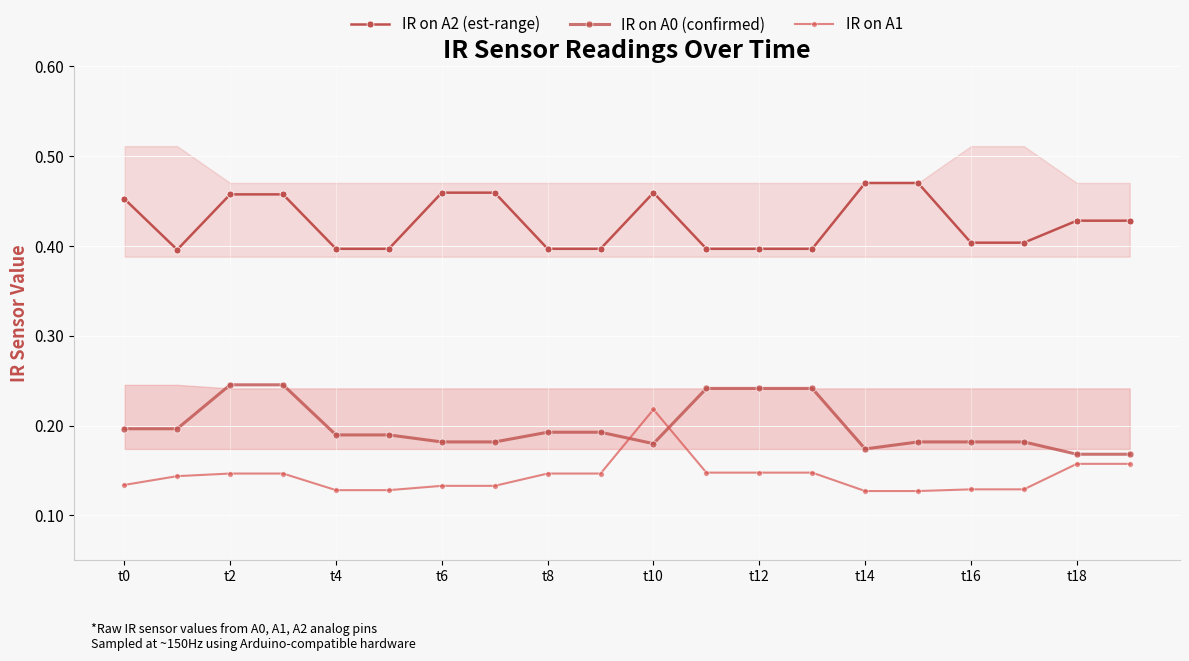

What is the sum of the IR on A1 values at t14 and t0?

0.3